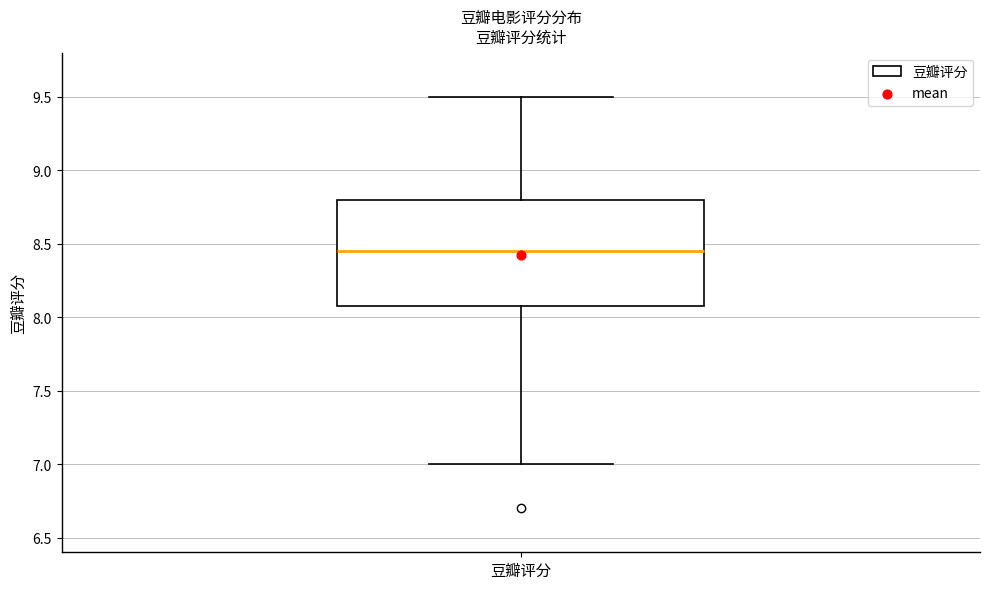

Read this box plot against the y-axis: the position of the median line, the range covered by the box, and the ends of both whiskers. The values are not printed on the chart, so give them approximately, as read against the axis.

median 8.45, box 8.10 to 8.80, whiskers 7.00 to 9.50